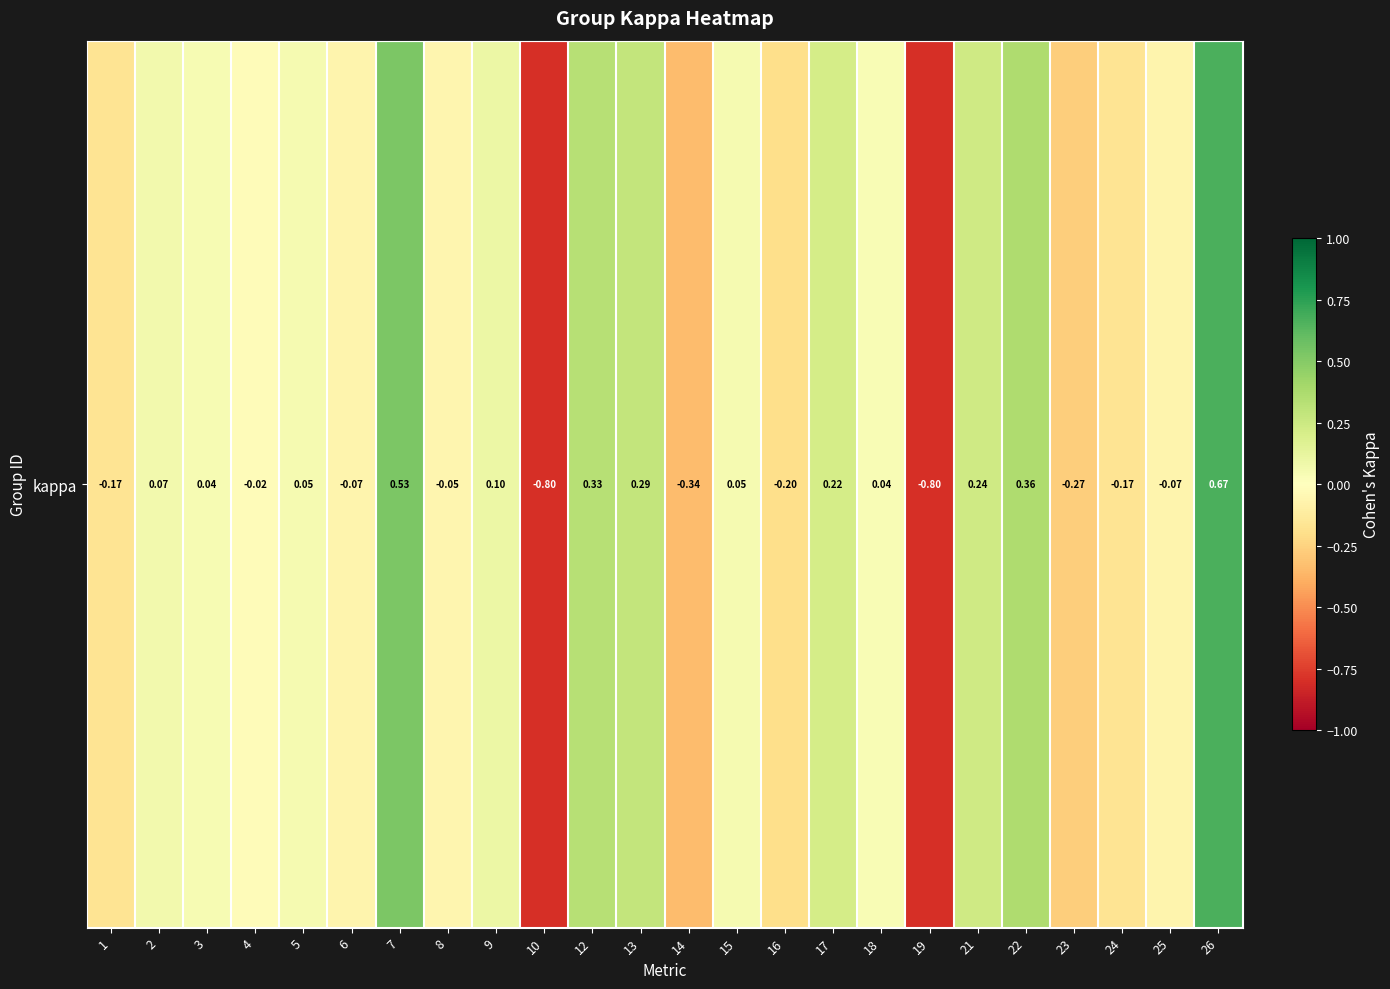

What is the difference between the values at 3 and 22?

0.3